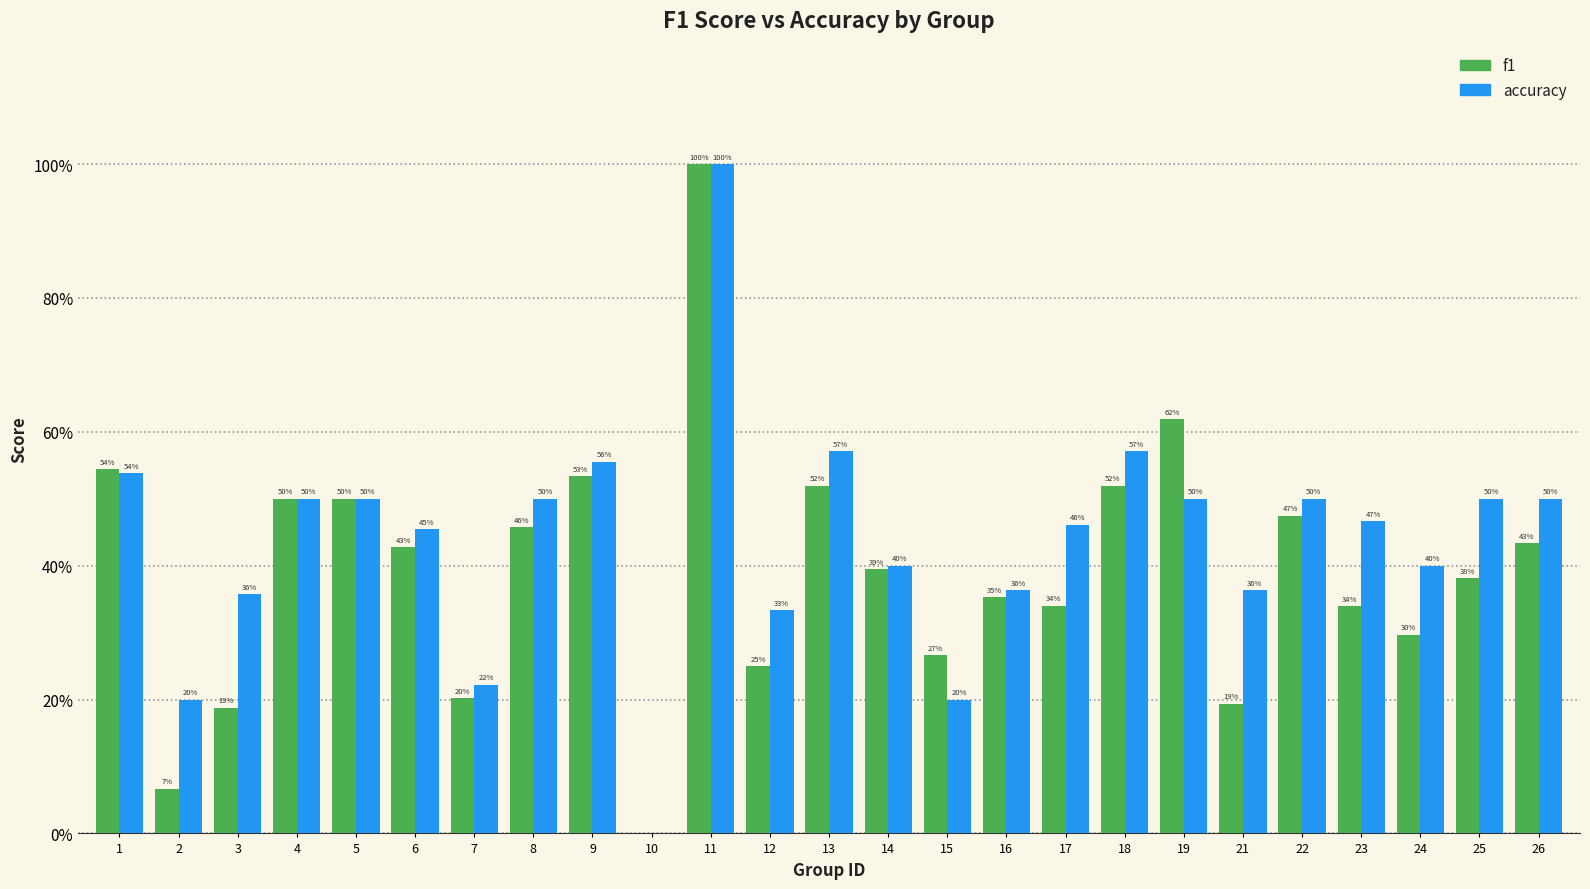

Are the bars horizontal?

No